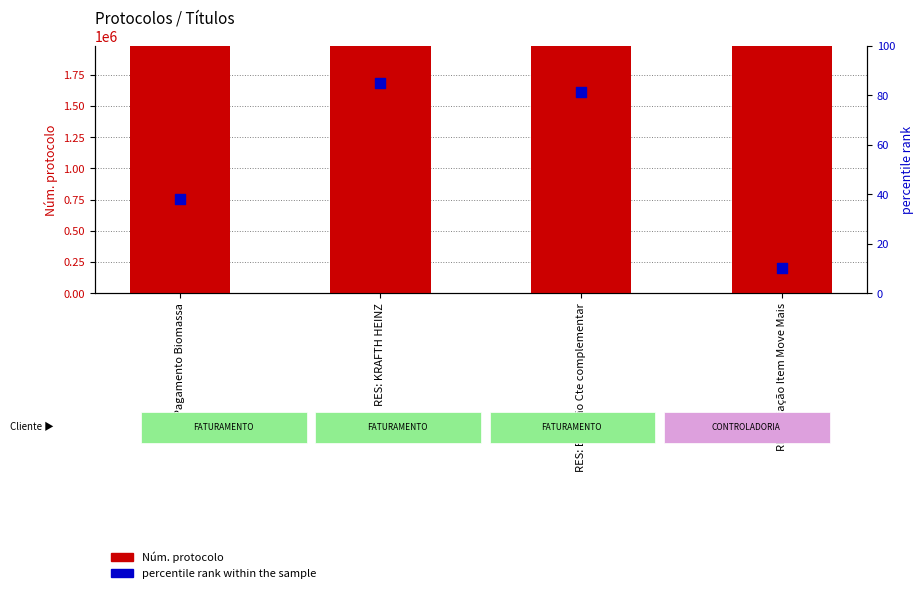

At which category is the sum across all series the highest?

RES: KRAFTH HEINZ